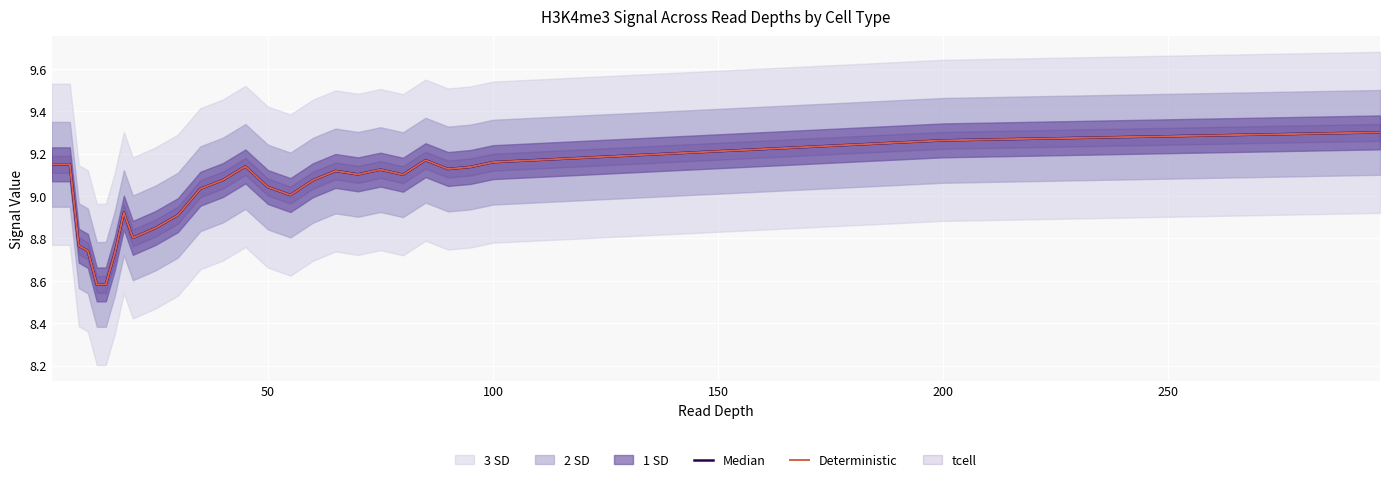

Is the value of Median at 22 greater than the value of Deterministic at 15?

Yes